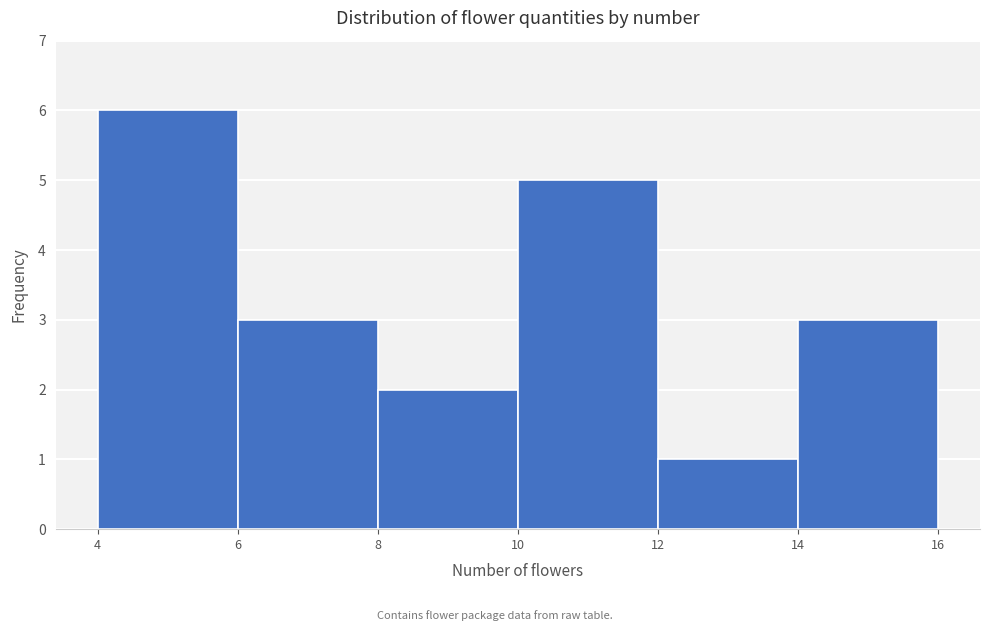

Reading left to right, list every bar in this chart as the range it spans on the x-axis followed by its height. The values are not printed on the chart, so give them approximately, as read against the axis.

4 to 6: 6
6 to 8: 3
8 to 10: 2
10 to 12: 5
12 to 14: 1
14 to 16: 3